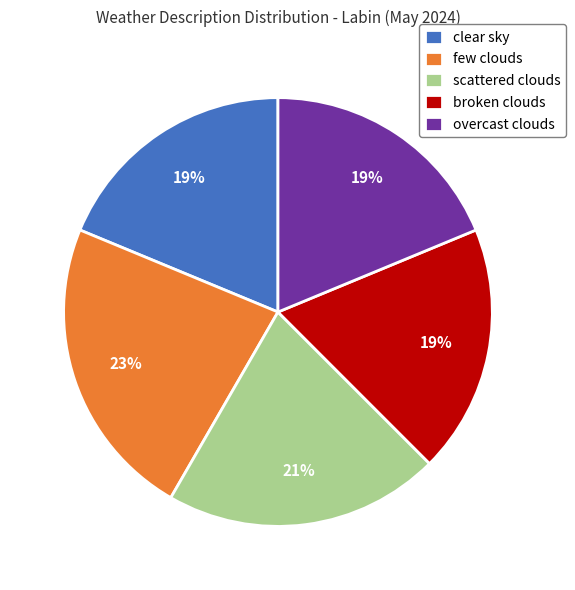

Does any single category account for the majority?

No